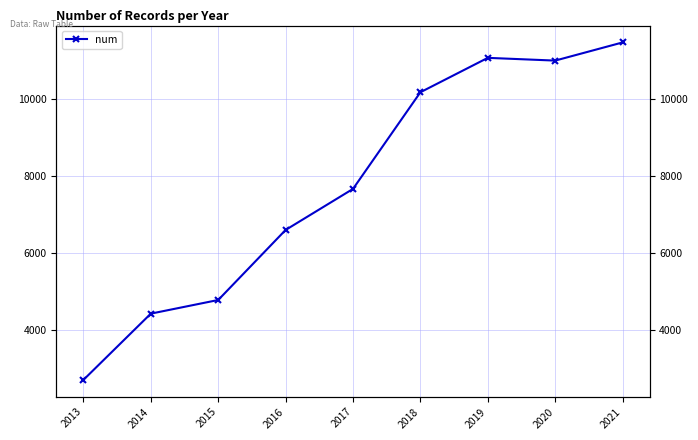

Which label corresponds to the largest value in the chart?

2021